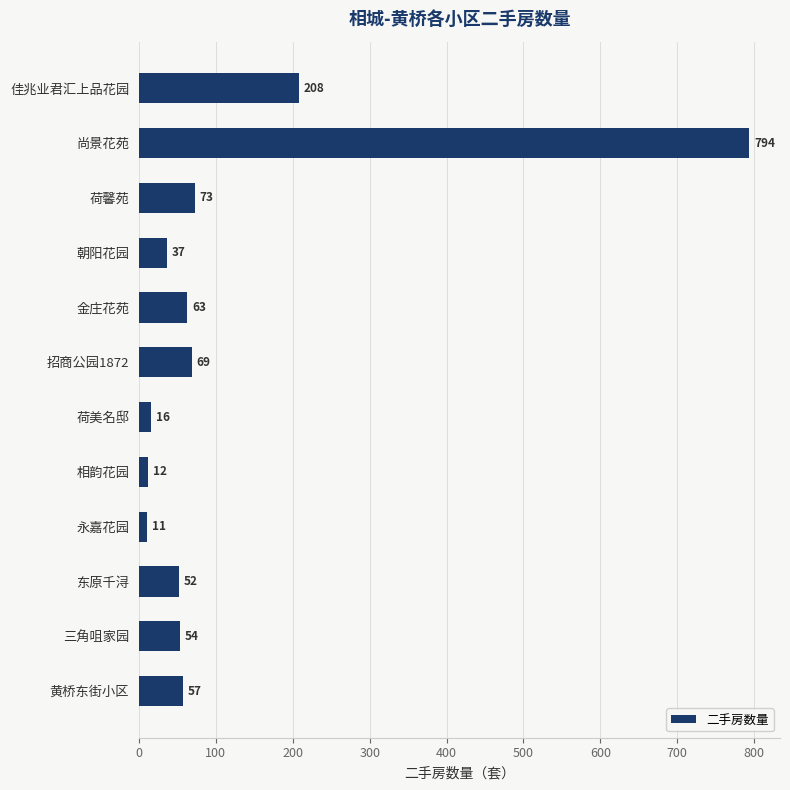

What is the label of the 8th bar from the top?

相韵花园